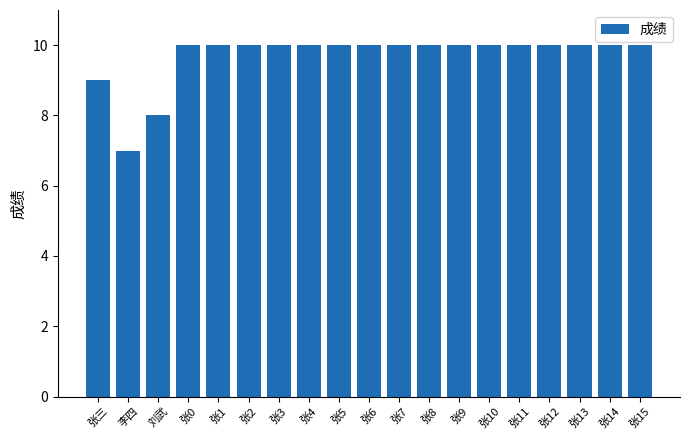

What is the minimum value shown in the chart?

7